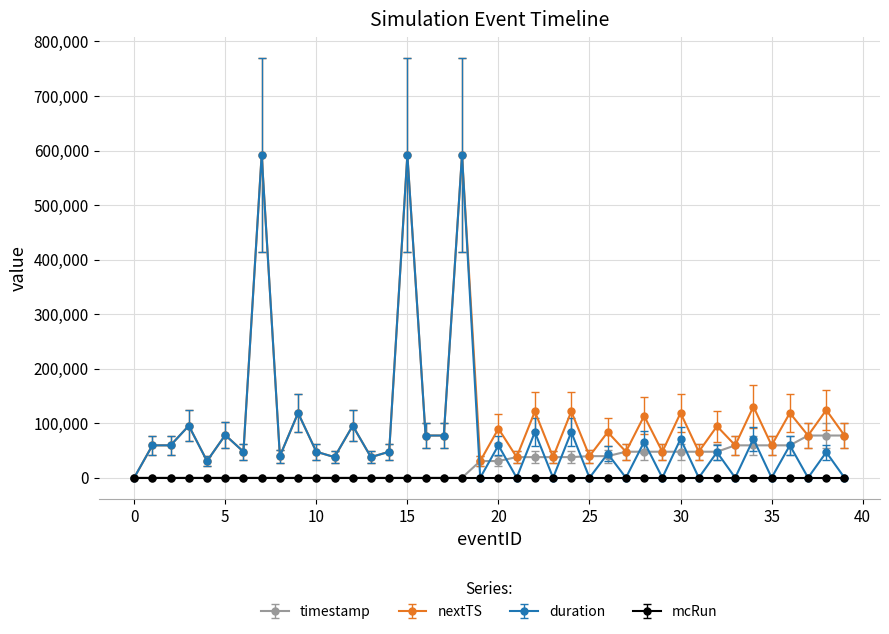

How many categories are shown in the chart?

40